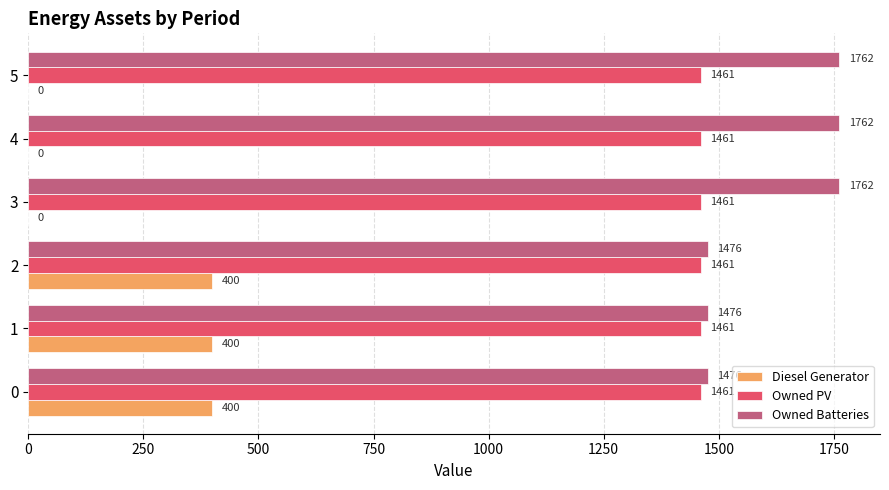

What is the sum of all Owned Batteries values?

9714